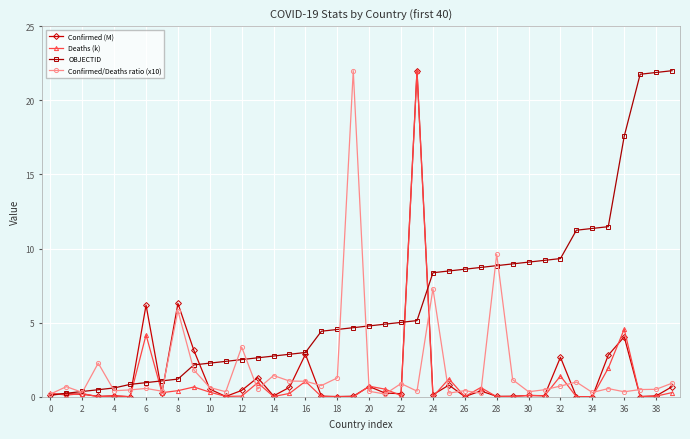

True or false: Confirmed/Deaths ratio (x10) and Confirmed (M) intersect in this chart.

True